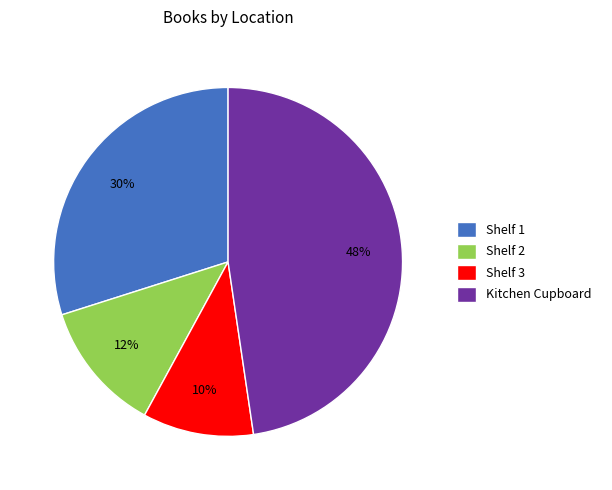

Is it true that Kitchen Cupboard is 60% of the pie?

False